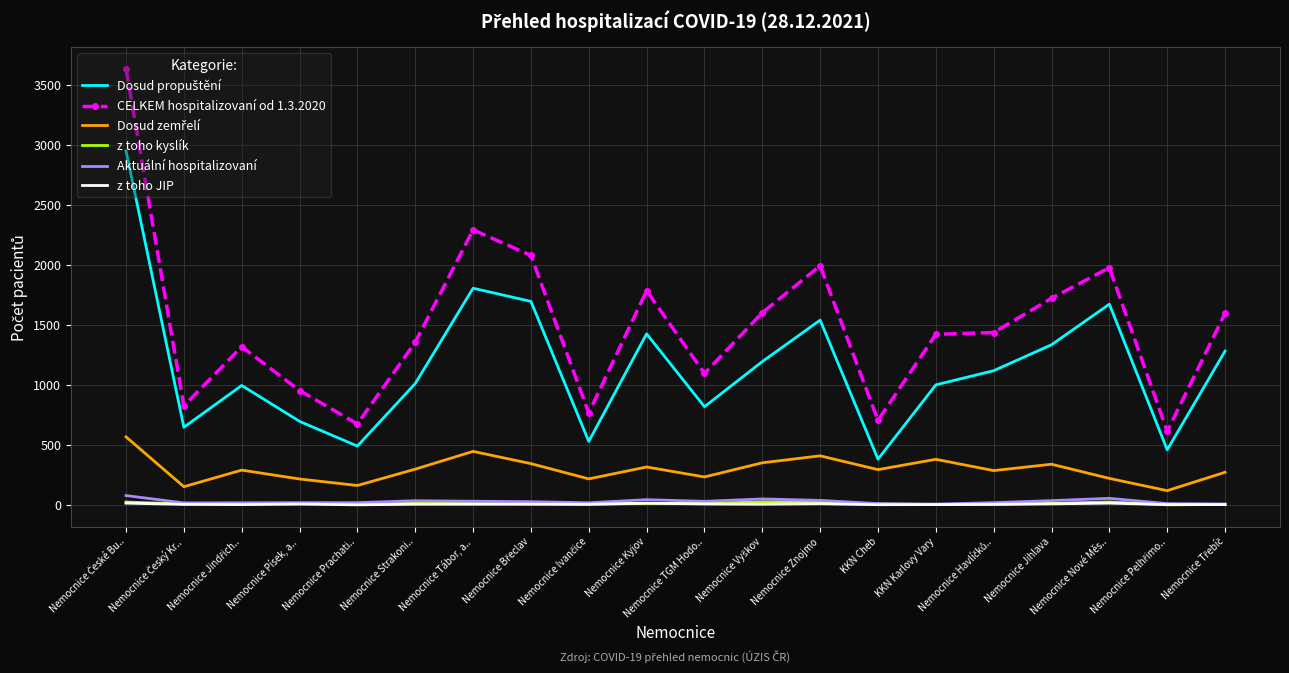

What is the greatest value displayed?

3631